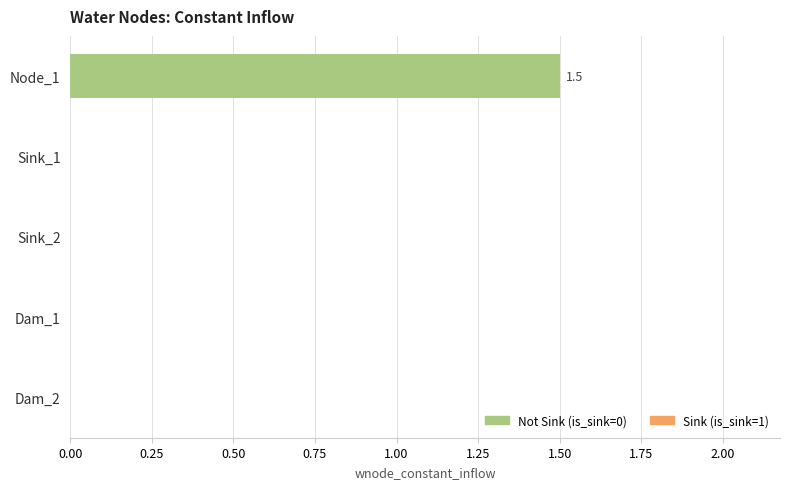

What is the average value?

0.3